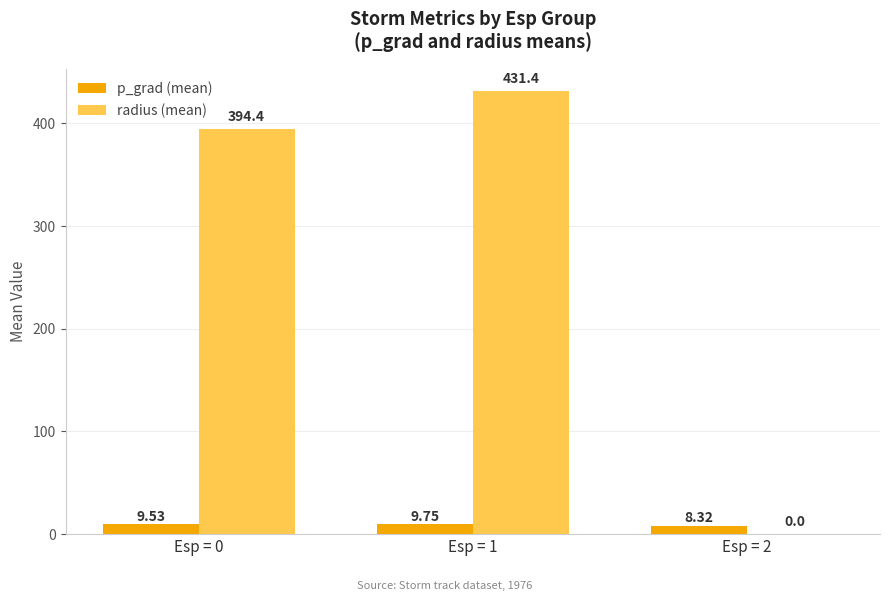

Which series has the largest total across all categories?

radius (mean)